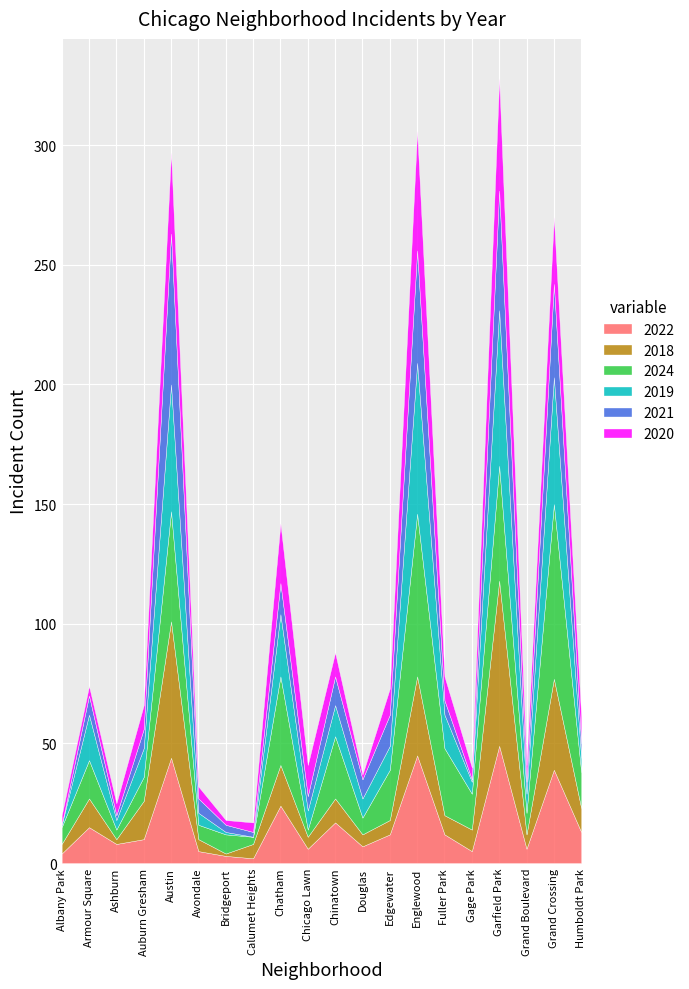

True or false: 2022 and 2024 intersect in this chart.

True